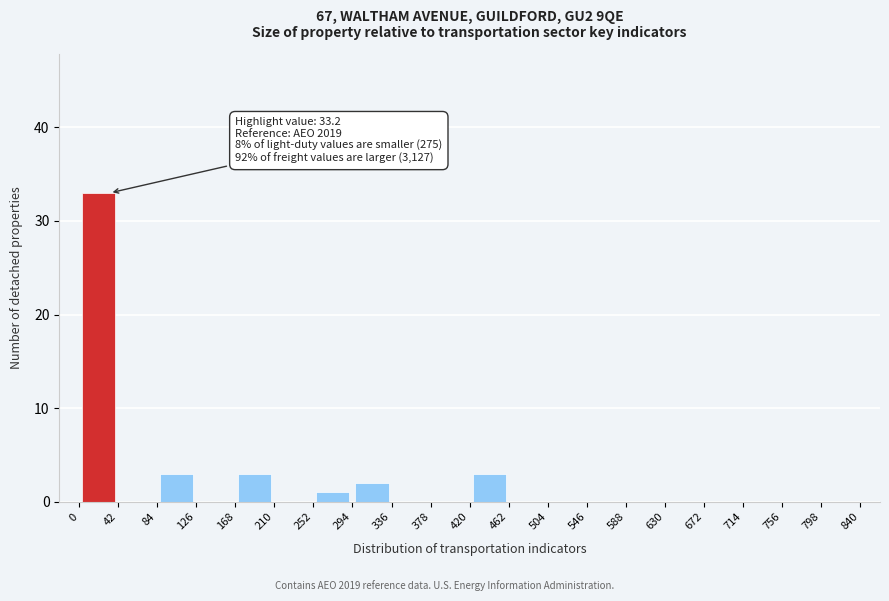

Which range on the x-axis has the tallest bar?

0 to 42